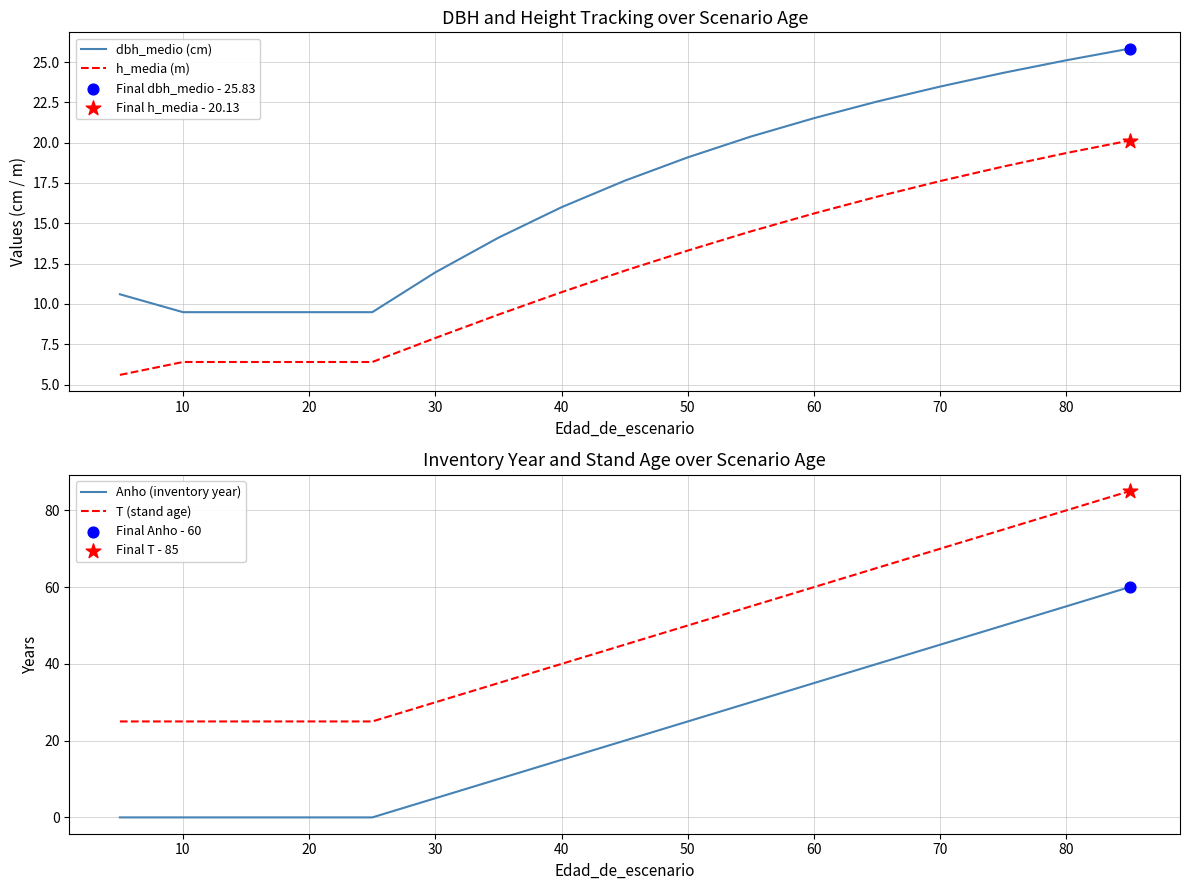

Which series reaches the minimum Y coordinate?

Anho (inventory year)